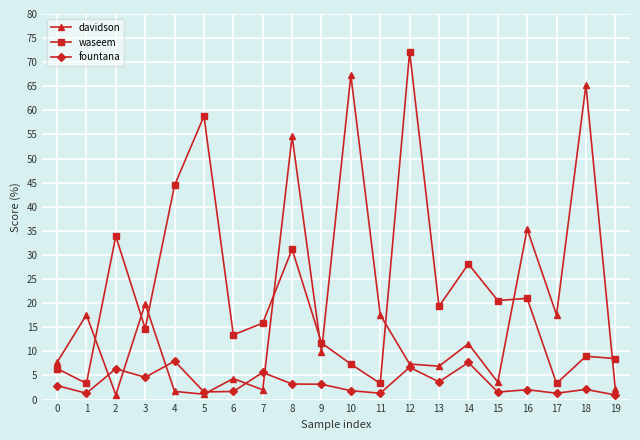

List the series in order of their peak value, highest first.

waseem, davidson, fountana